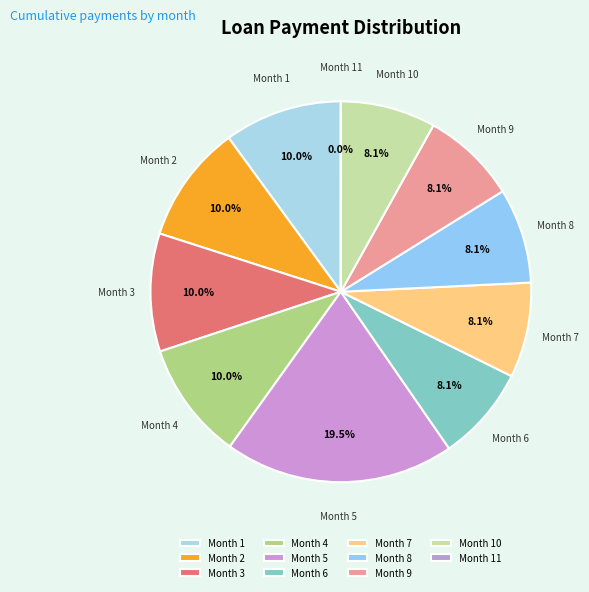

Which category has the biggest portion of the pie?

Month 5